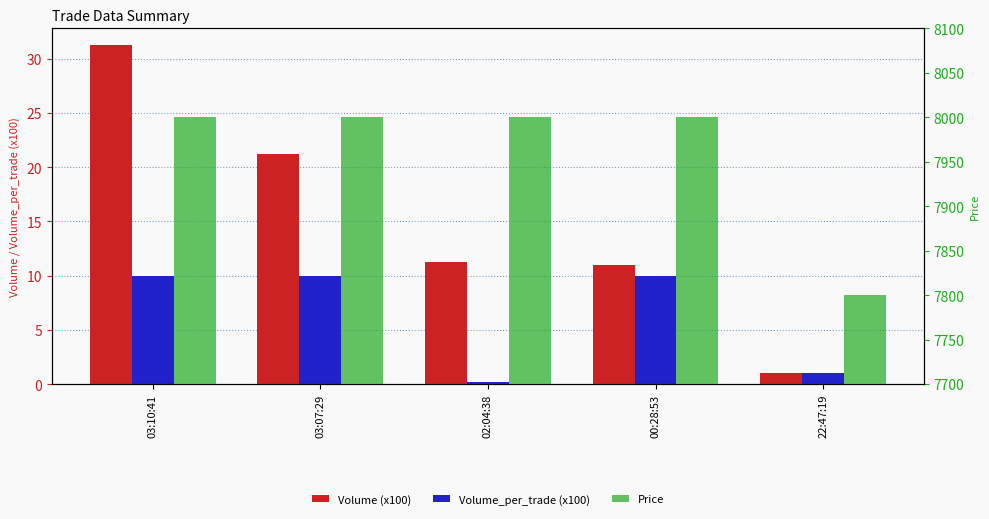

Rank the categories by Price value from highest to lowest.

03:10:41, 03:07:29, 02:04:38, 00:28:53, 22:47:19